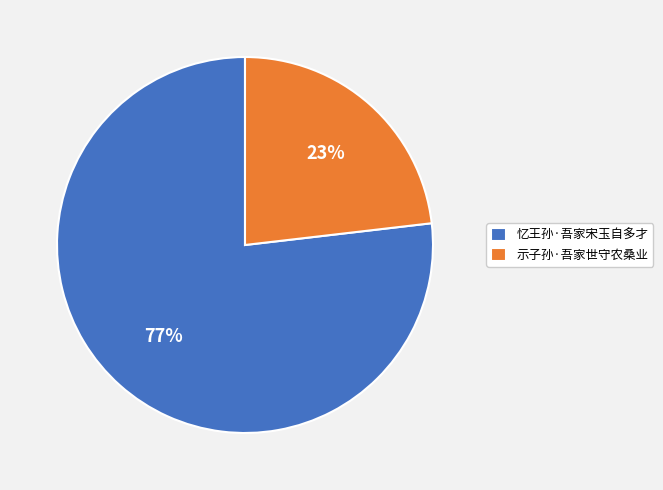

Approximately how many times larger is the value at 忆王孙·吾家宋玉自多才 compared to 示子孙·吾家世守农桑业?

3.3